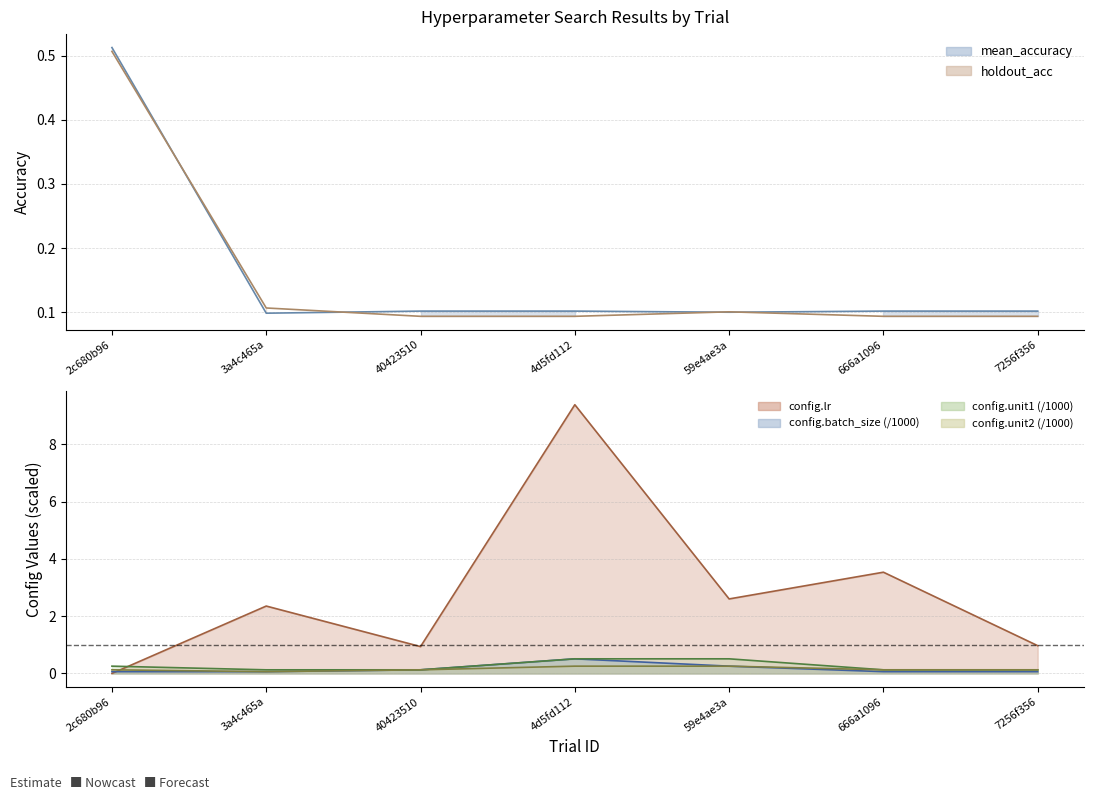

How many lines are shown in the chart?

6